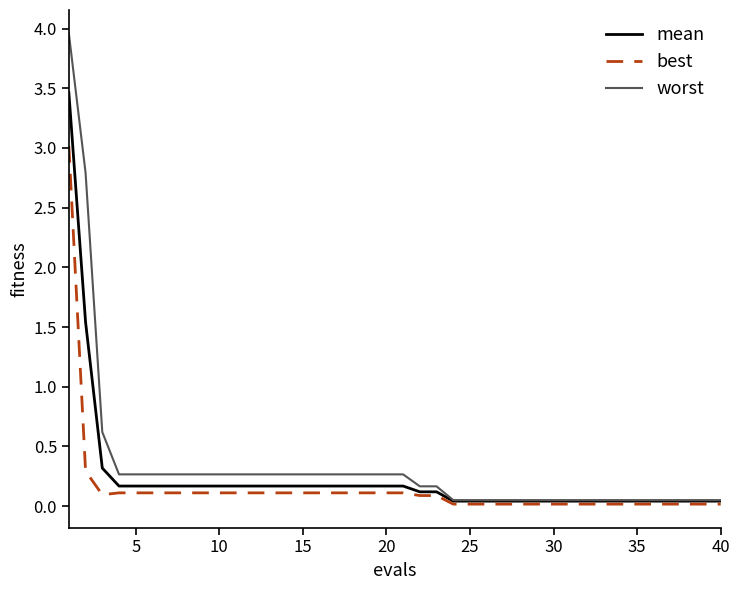

Which series has the widest spread of values?

worst